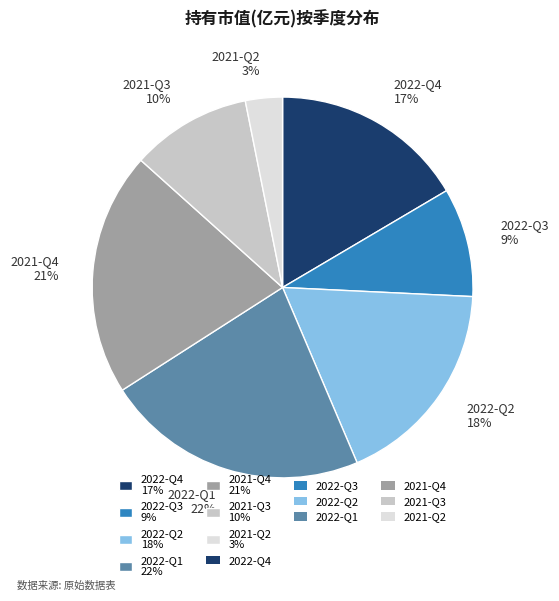

To the nearest percent, what portion does 2021-Q3 represent?

10%